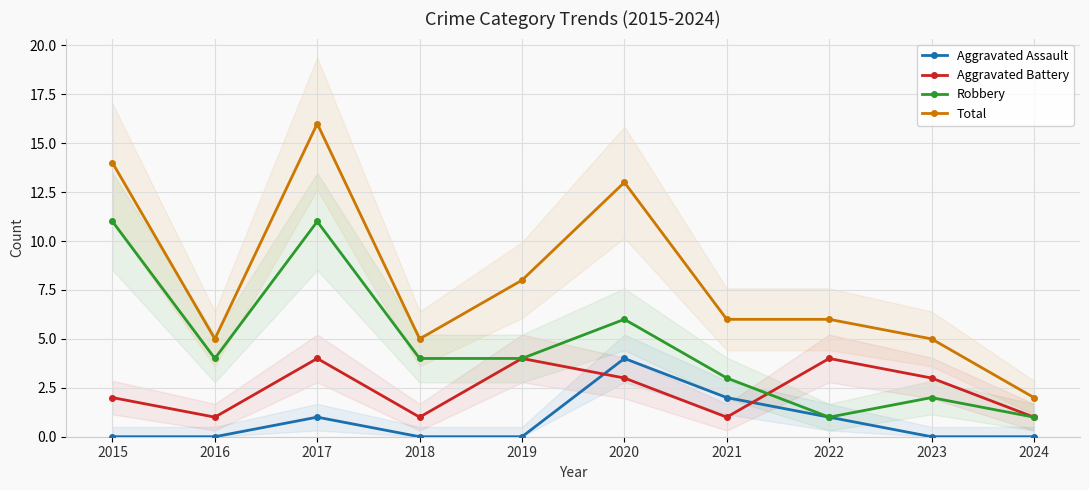

True or false: Total and Aggravated Assault cross at least once.

False